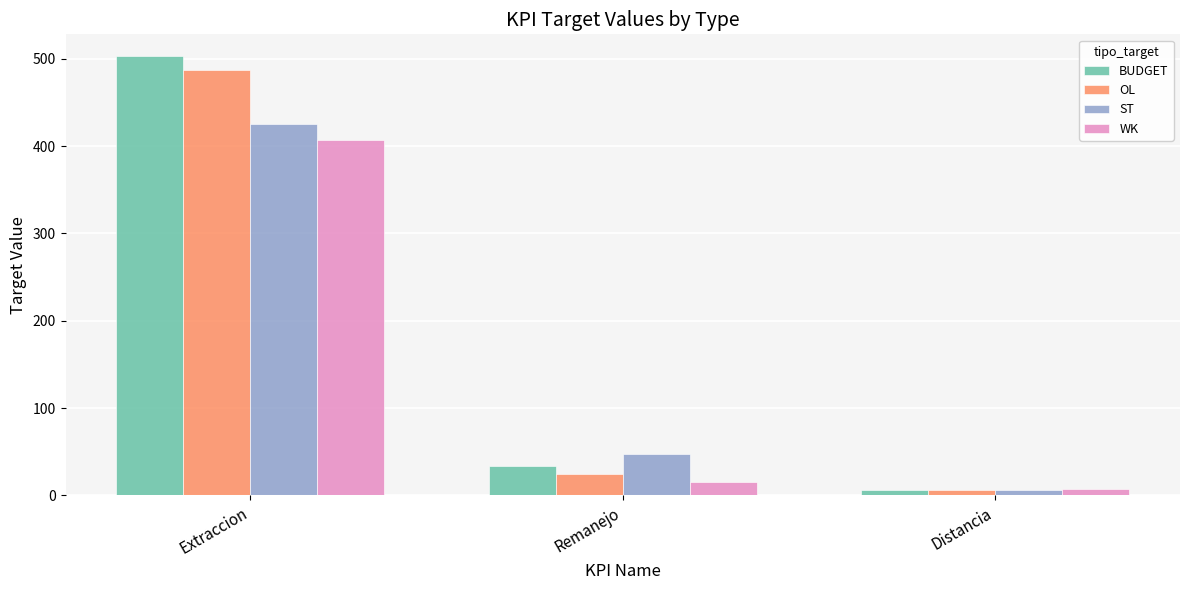

What is the label of the 1st bar from the right?

Distancia